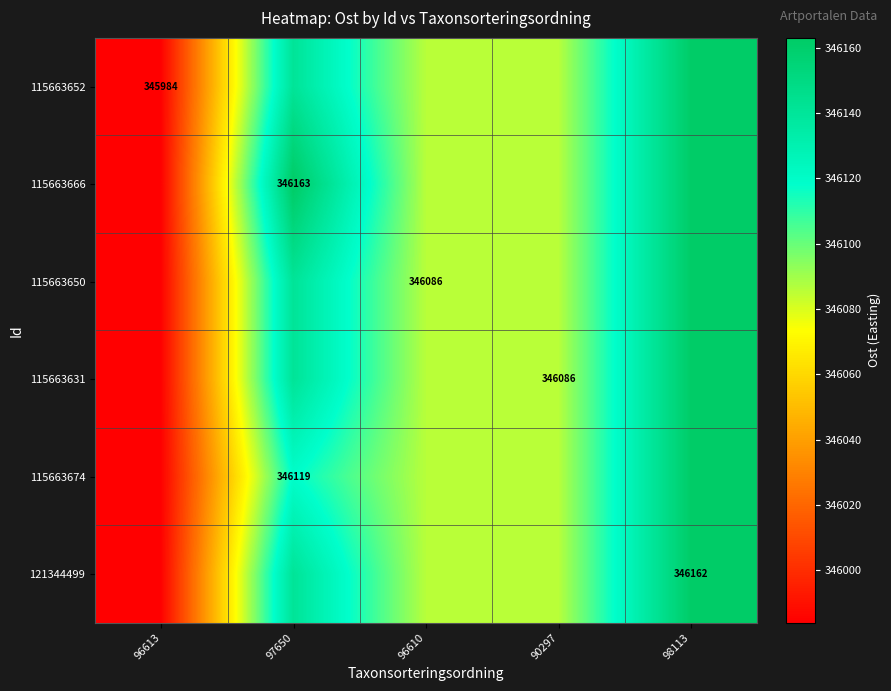

The value of 115663650 at 96610 is 489546. True or false?

False